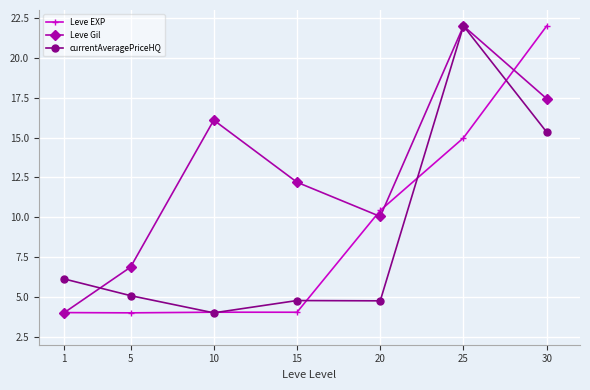

Is the value of currentAveragePriceHQ at 25 greater than the value of Leve EXP at 1?

Yes